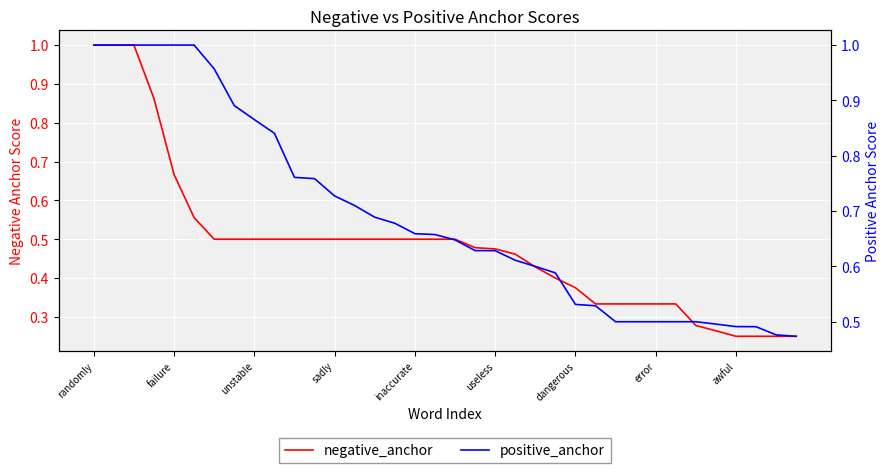

What is the maximum value for negative_anchor?

1.0